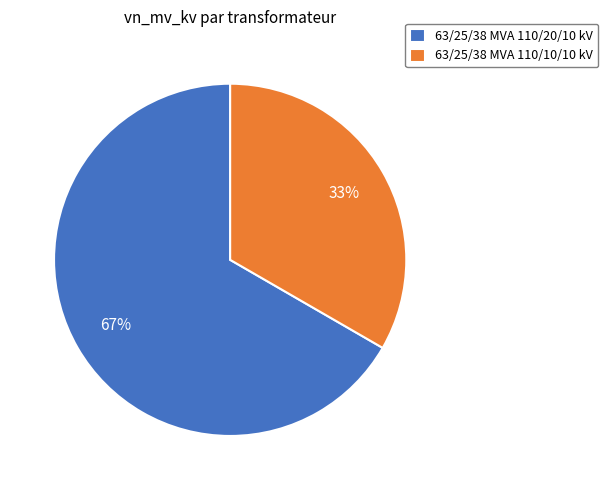

Is it true that 63/25/38 MVA 110/20/10 kV is 67% of the pie?

True